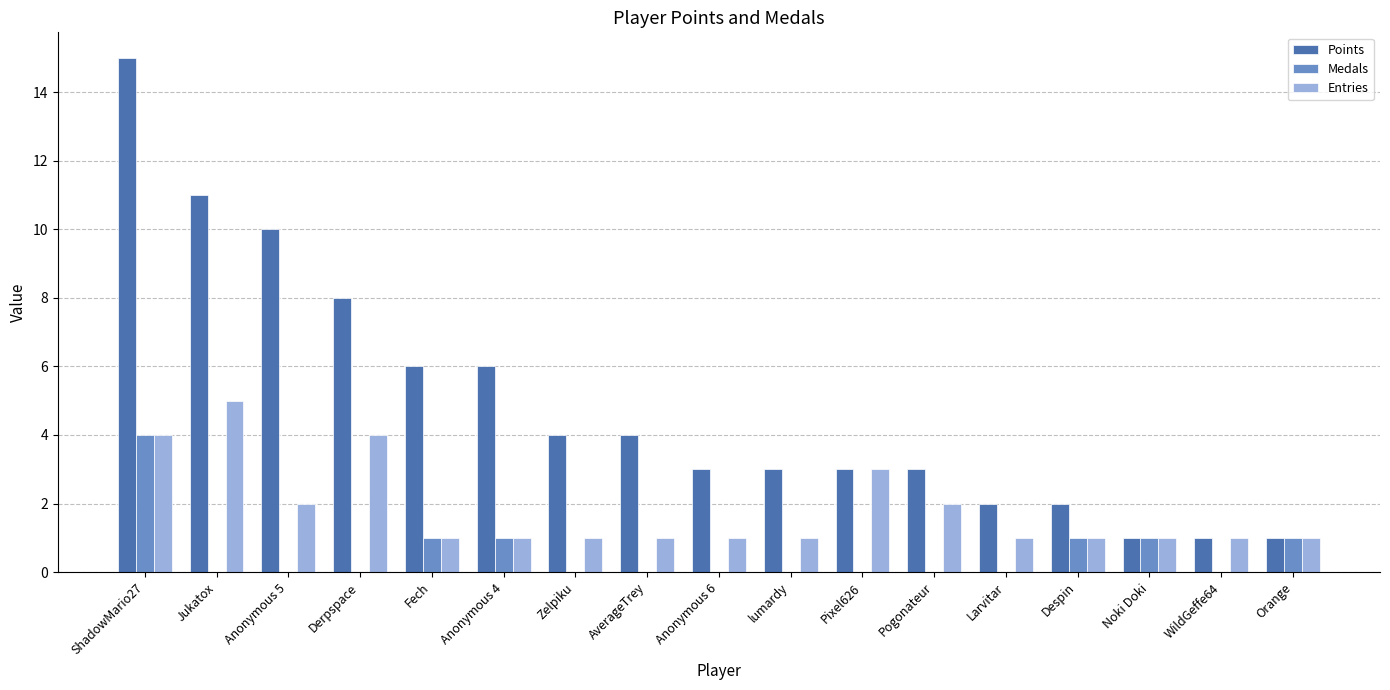

How many distinct data groups are displayed?

3